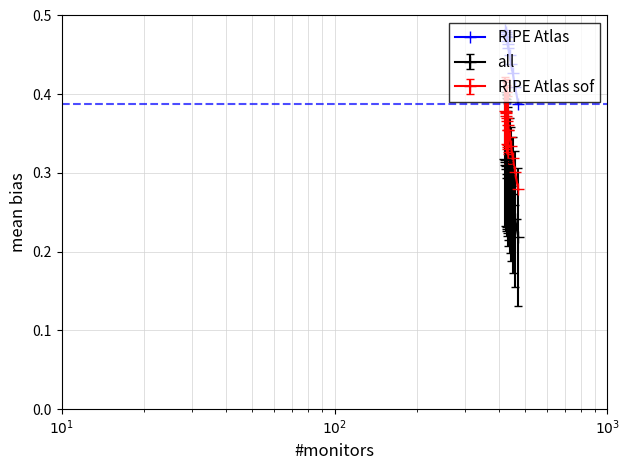

How many all values are between 0 and 1?

13